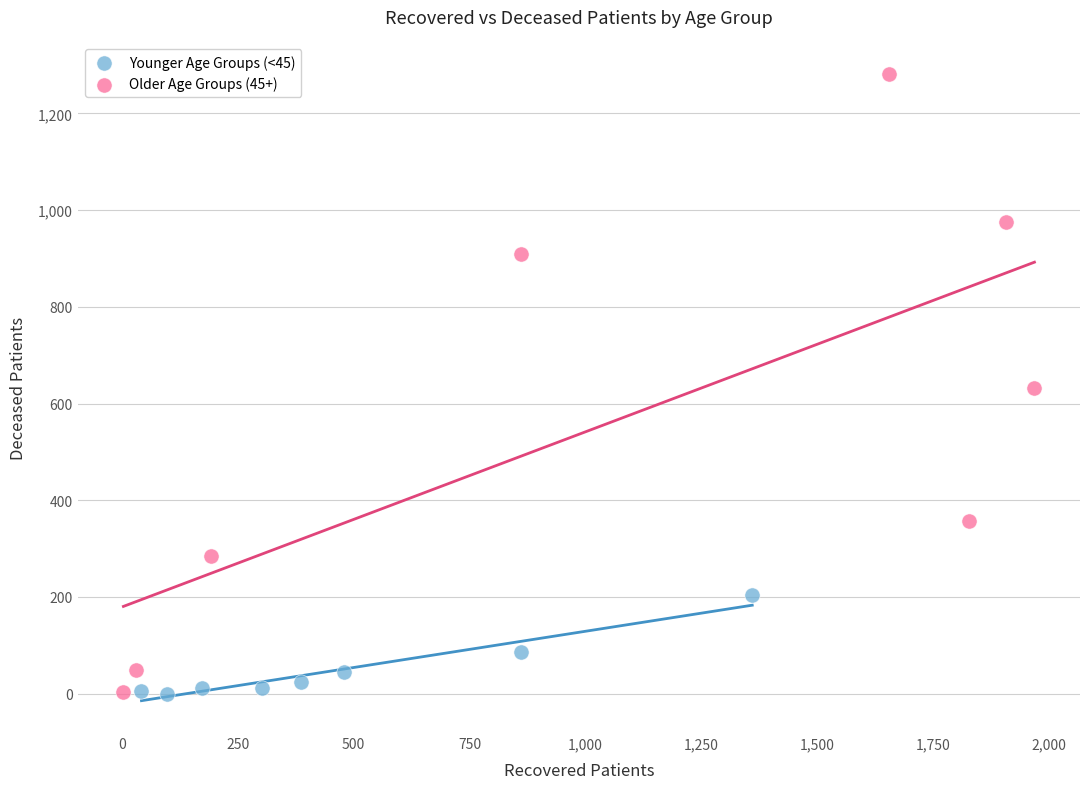

Which series contains the highest Y value?

Older Age Groups (45+)